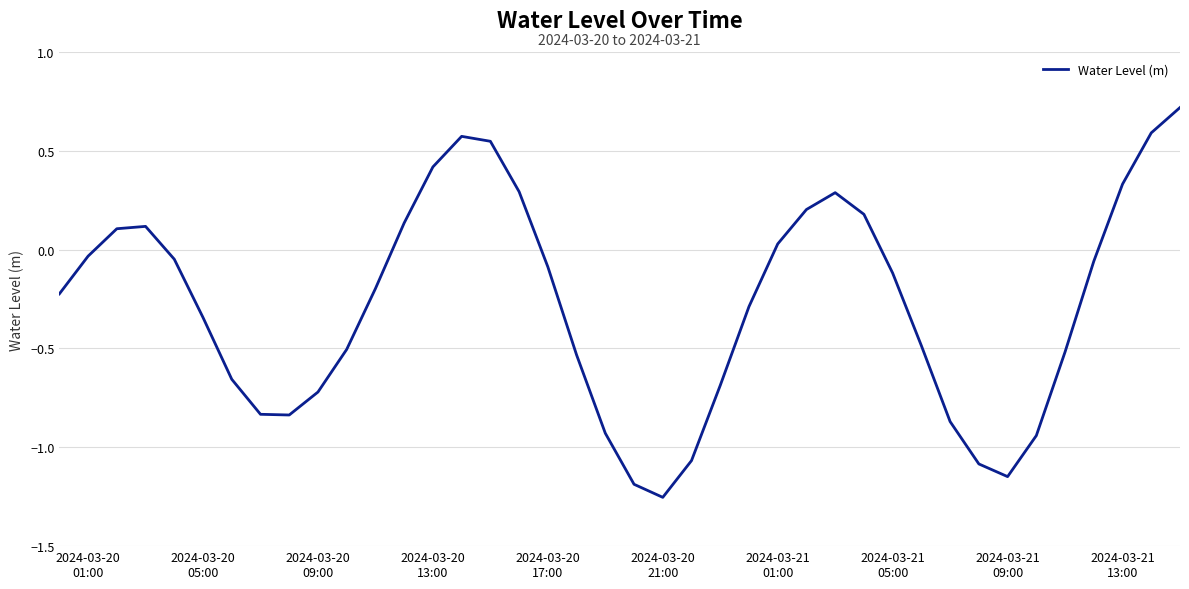

What is the maximum value shown in the chart?

0.7